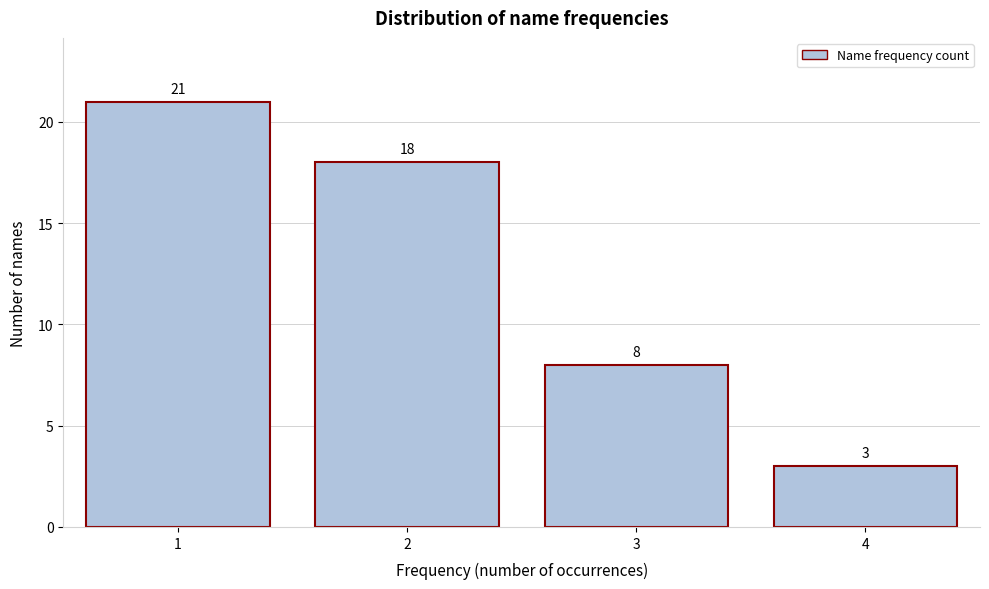

Reading right to left, transcribe all the data shown in this chart.

4=3	3=8	2=18	1=21